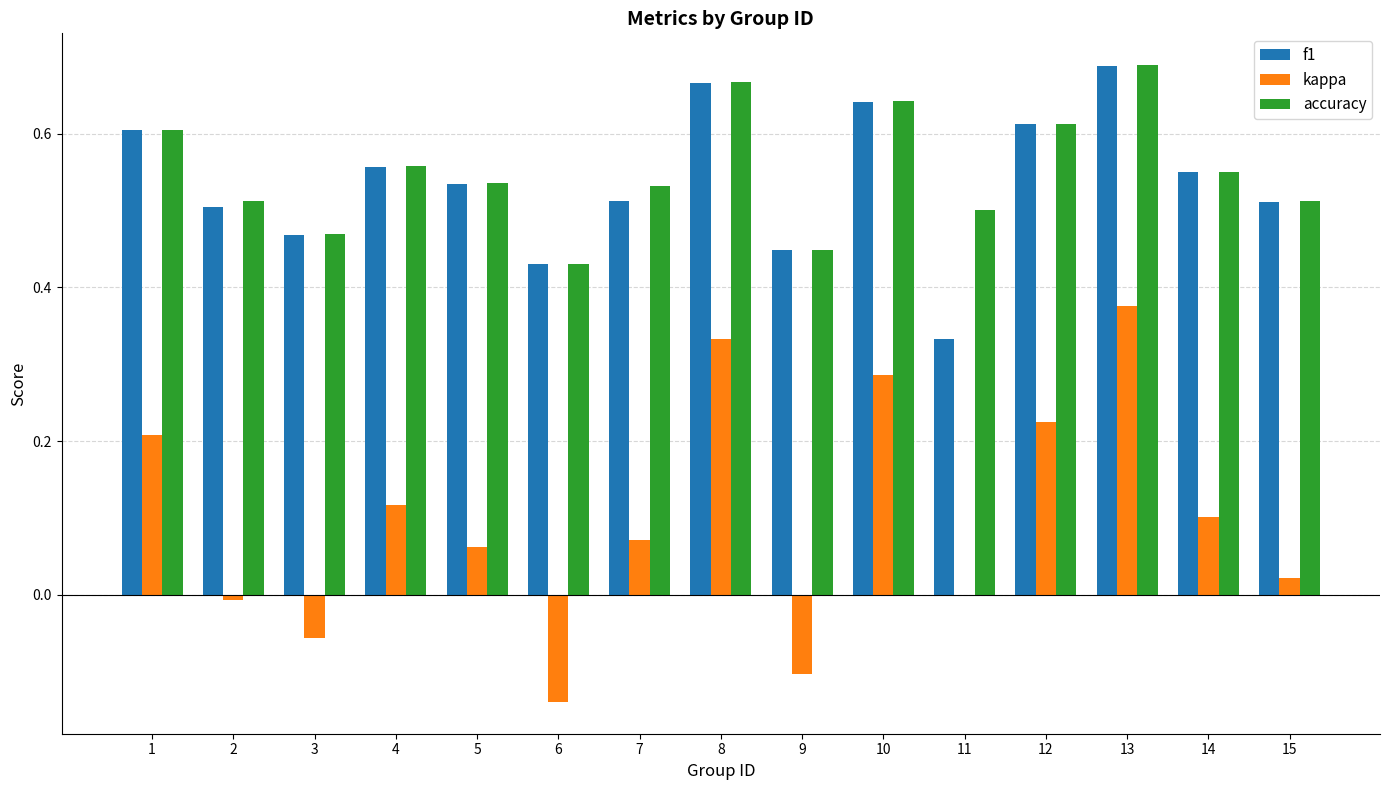

The kappa series shows 0.0 at 15. True or false?

True